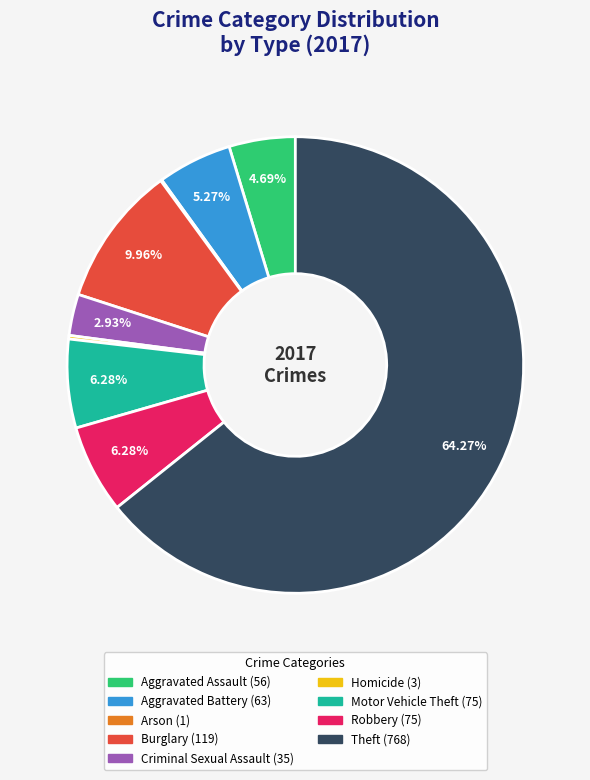

What percentage is the Burglary slice, to the nearest percent?

10%